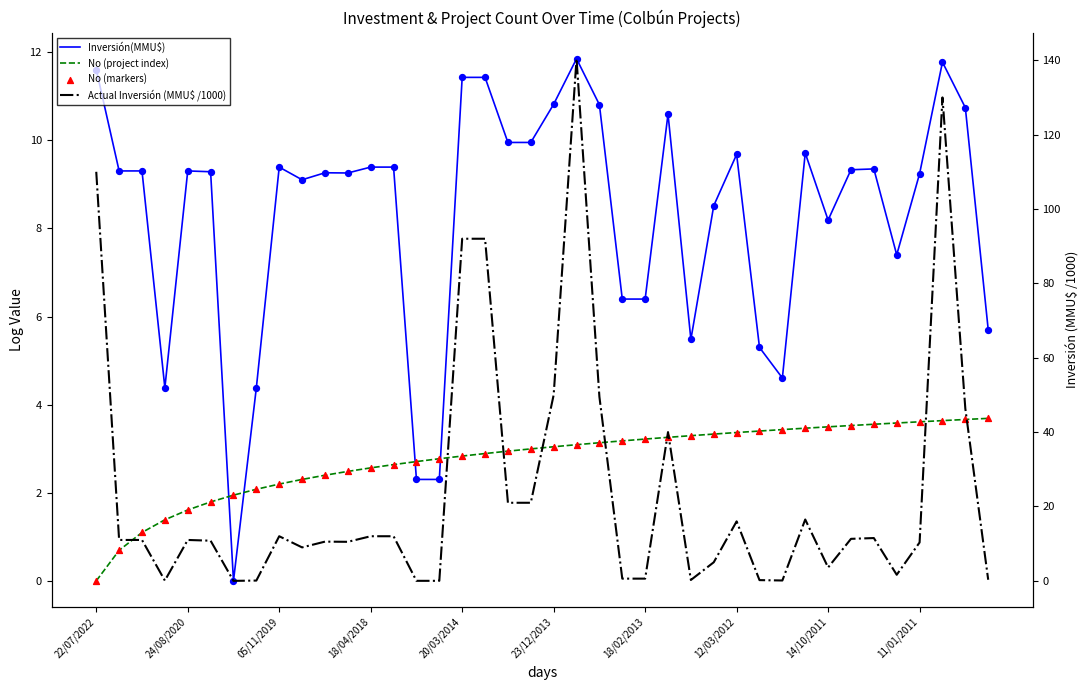

Is the value of No (markers) at 13 greater than the value of Actual Inversión (MMU$ /1000) at 36?

No